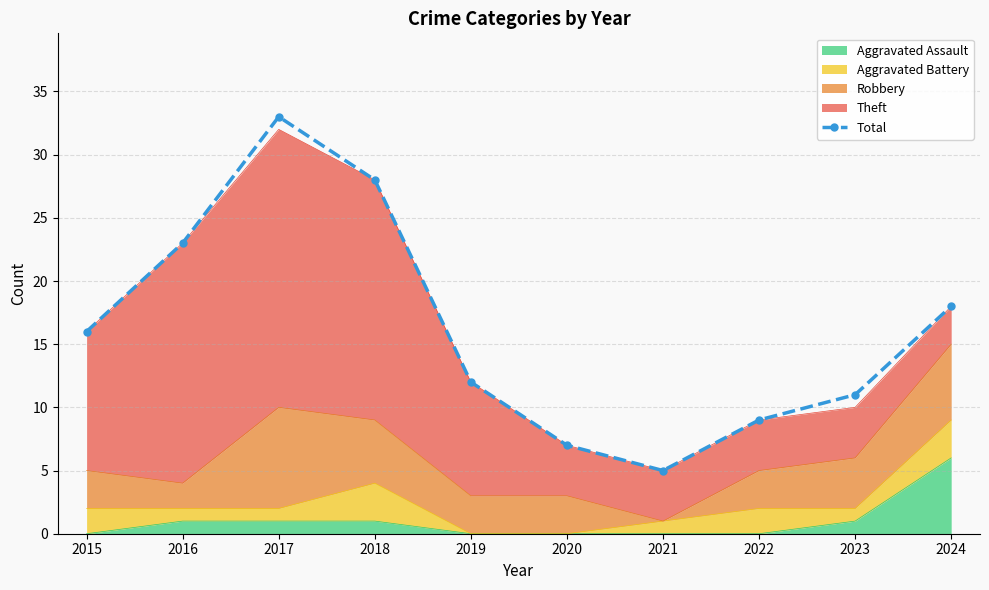

Where does the data first go above 16?

2016